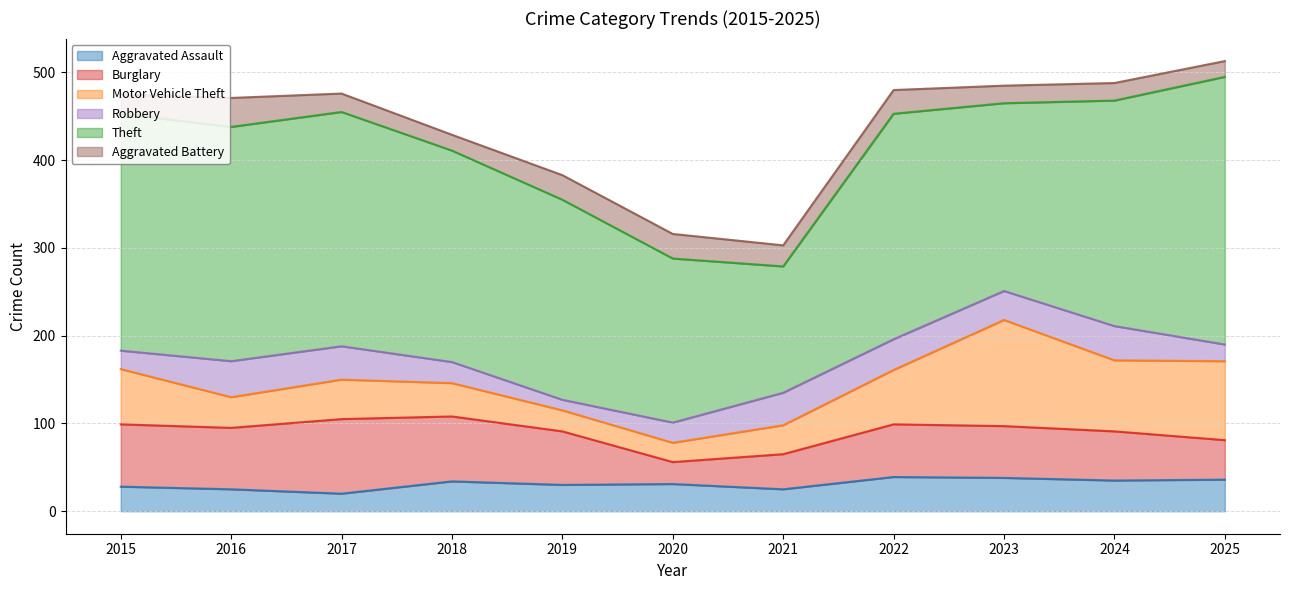

Where does the Motor Vehicle Theft series first go above 45?

2015